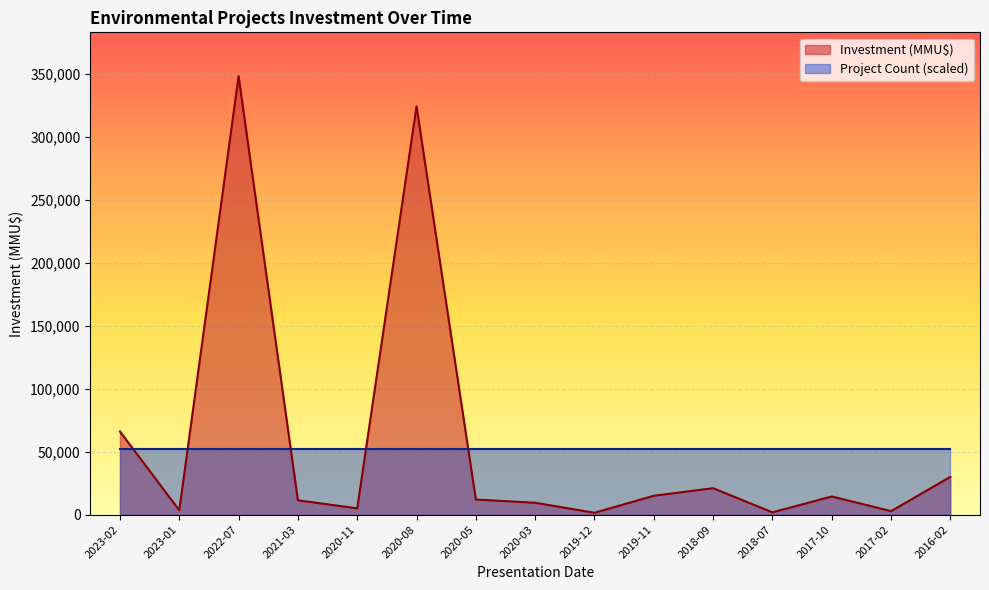

At which label does the data first exceed 12000?

2023-02